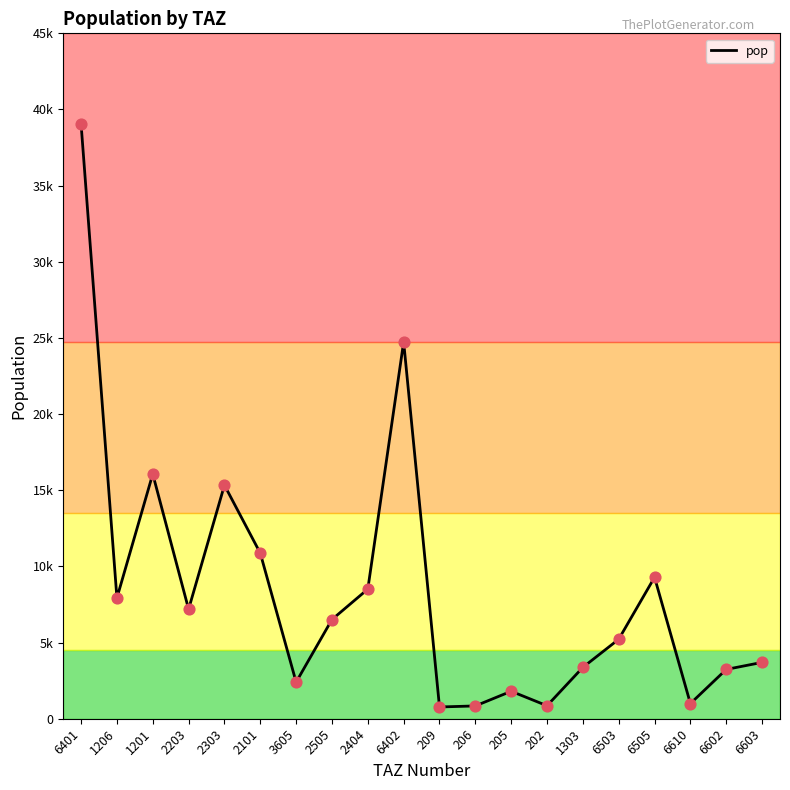

Which has a higher value, 2303 or 2101?

2303